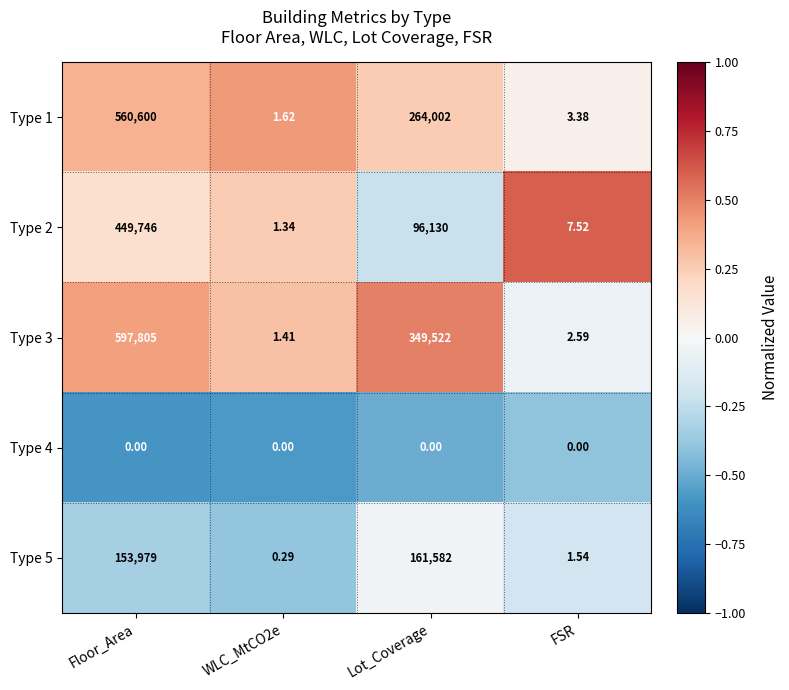

Which category has the highest value across all series?

Floor_Area